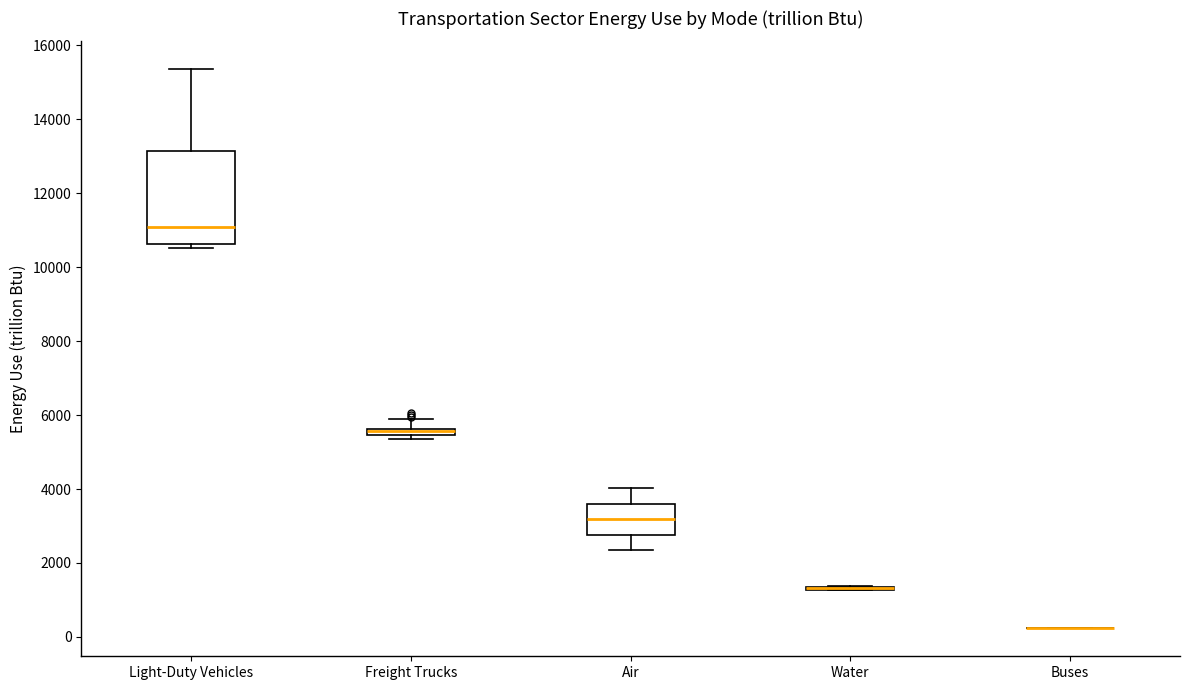

Where is the lower edge of the box for Air on the y-axis? The values are not printed on the chart, so give them approximately, as read against the axis.

2800